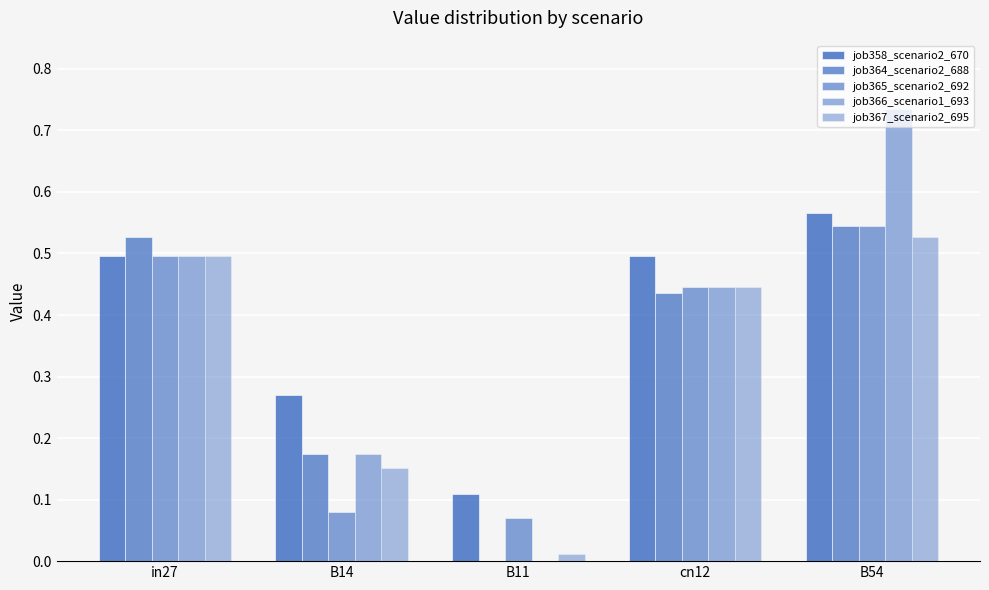

Which category has the highest value across all series?

B54